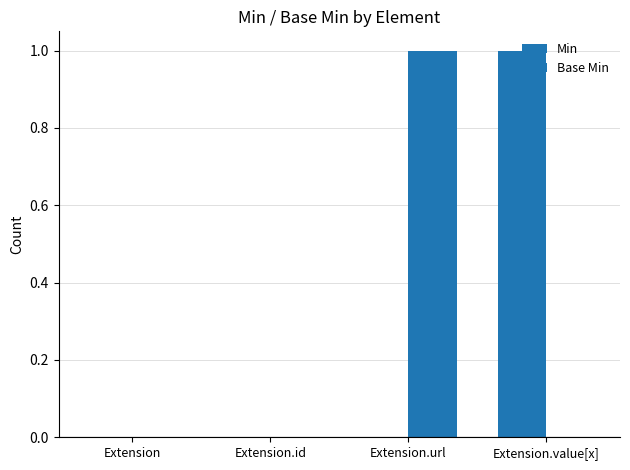

Are the bars horizontal?

No